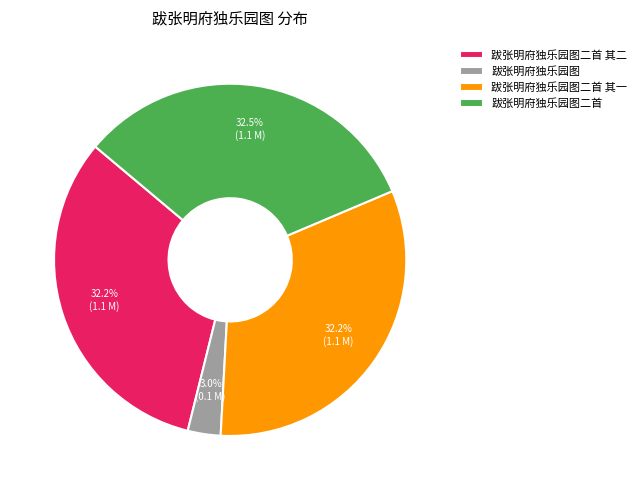

Is 跋张明府独乐园图二首 其二 the majority of the pie?

No